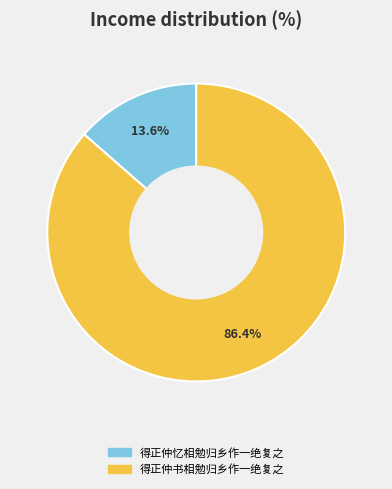

Rank the categories by value from lowest to highest.

得正仲忆相勉归乡作一绝复之, 得正仲书相勉归乡作一绝复之